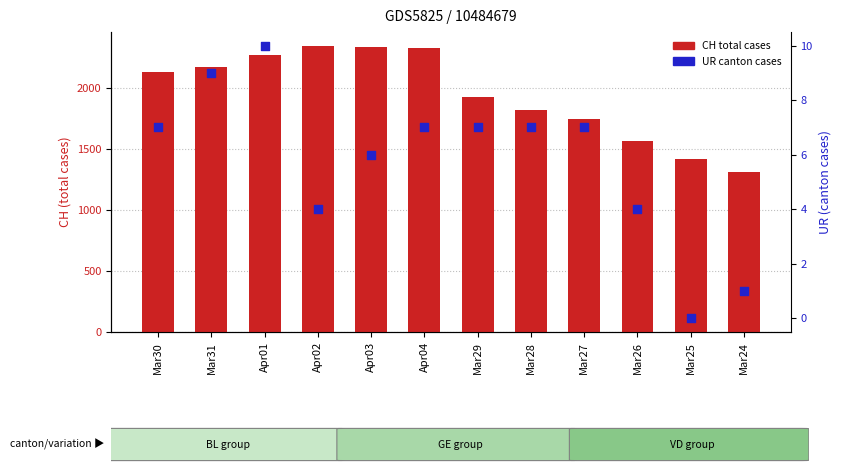

Which series has the largest total across all categories?

CH (cases)